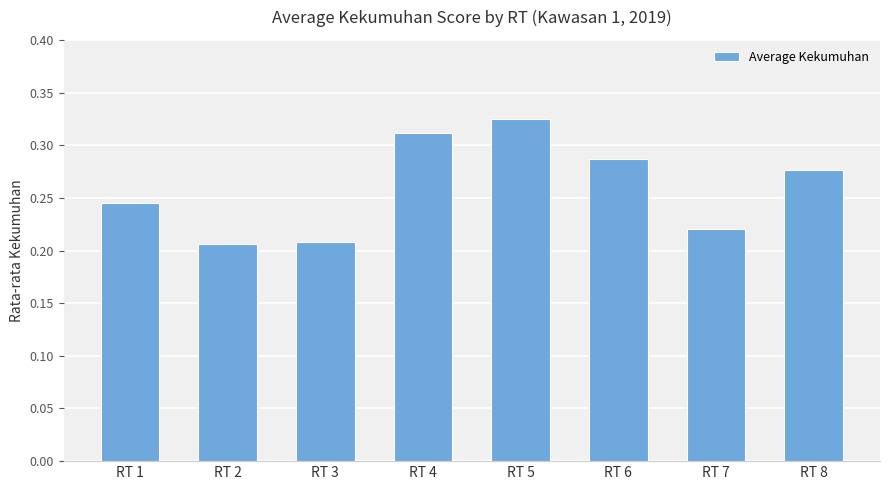

At which category does the chart reach its peak across all series?

RT 5